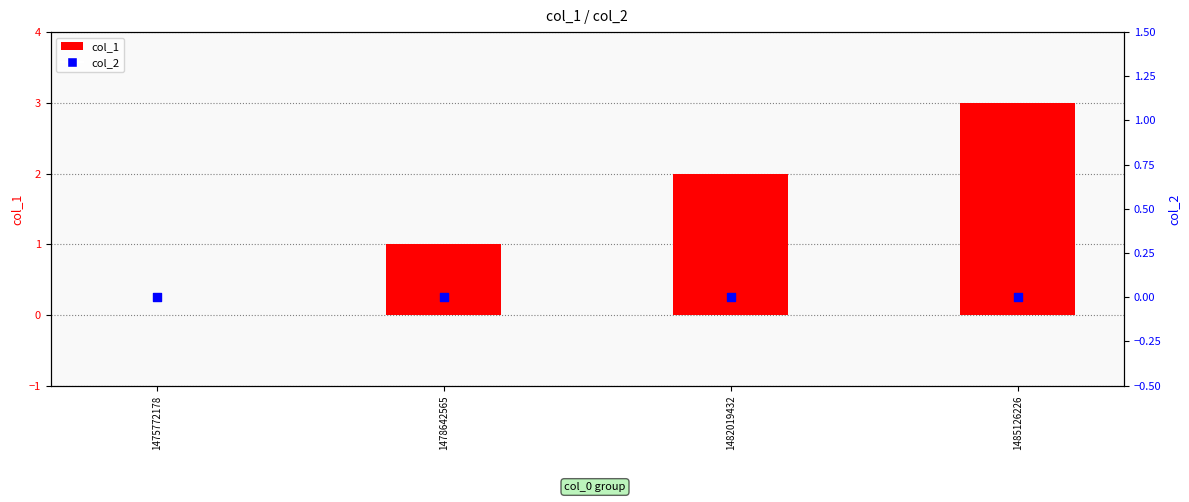

Is the value of col_2 at 1482019432 greater than the value of col_1 at 1485126226?

No